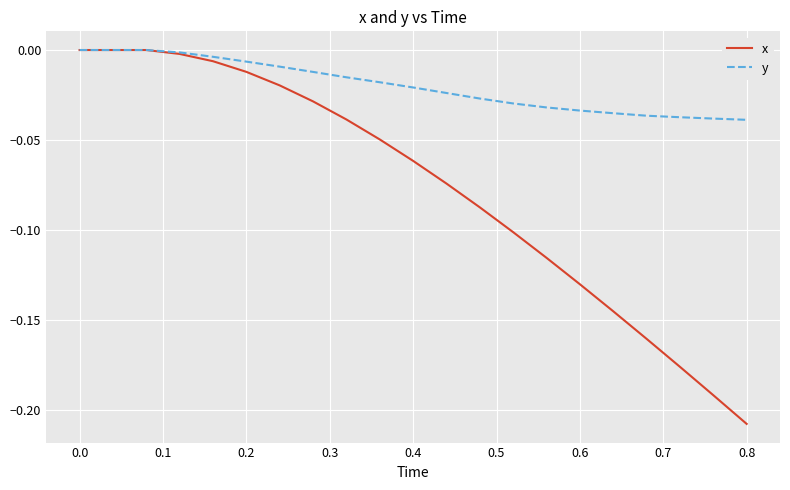

What is the sum of all y values?

-0.4